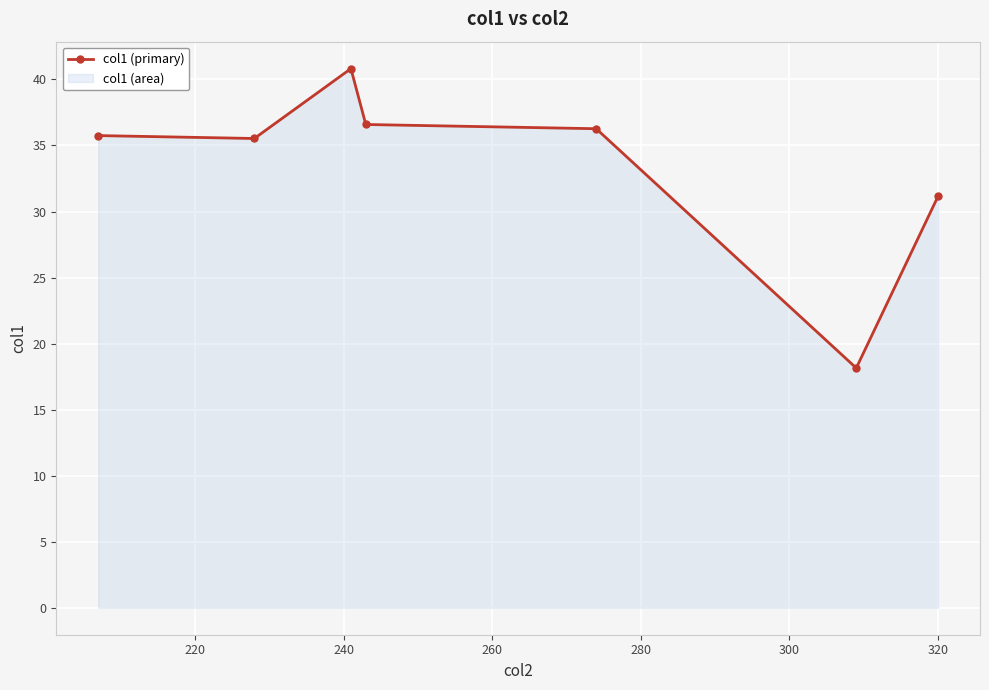

What is the average value?

33.5